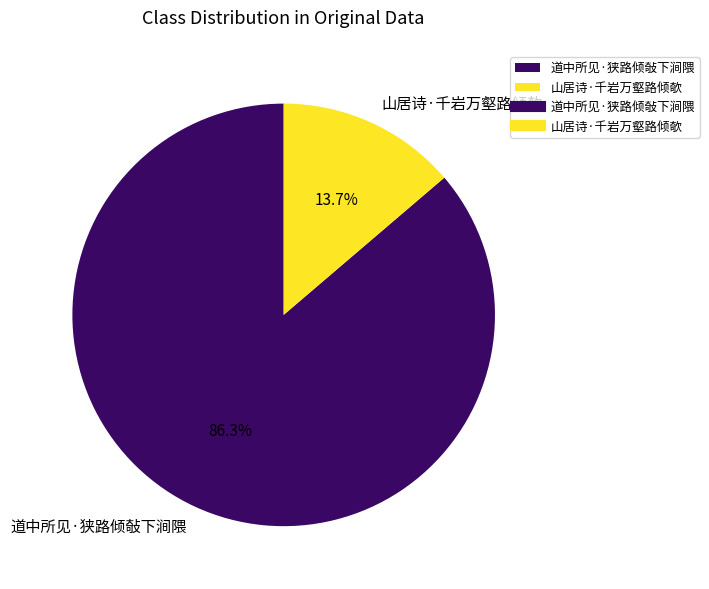

Count the number of slices in the pie.

2